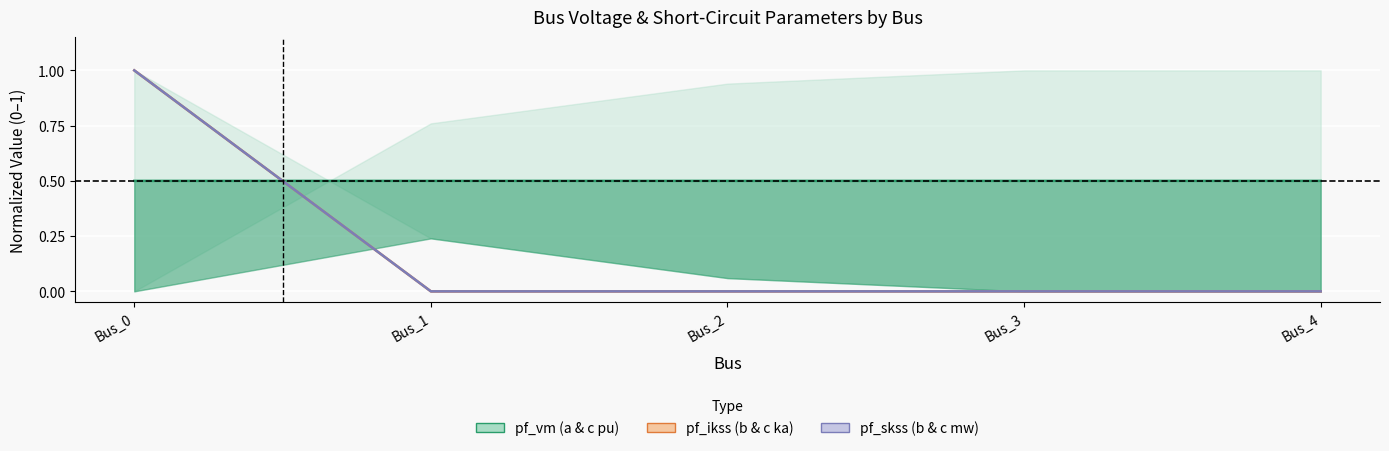

List the labels in order of pf_ikss_c_ka value, largest first.

Bus_0, Bus_1, Bus_2, Bus_3, Bus_4